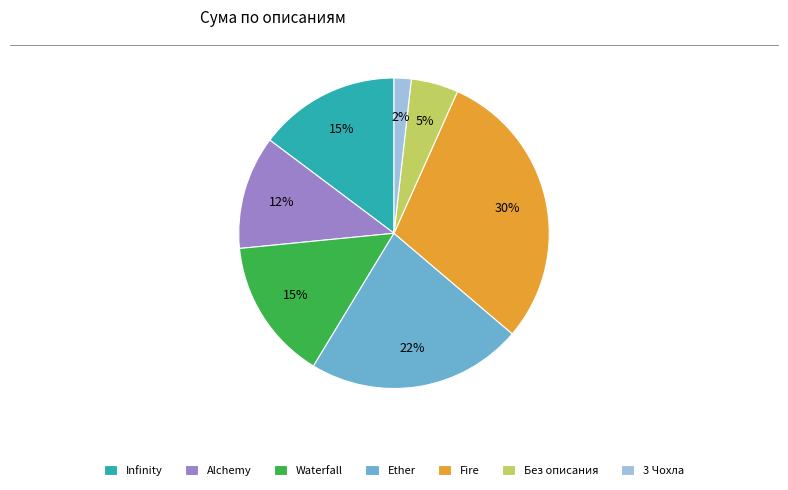

To the nearest percent, what portion does Fire represent?

30%